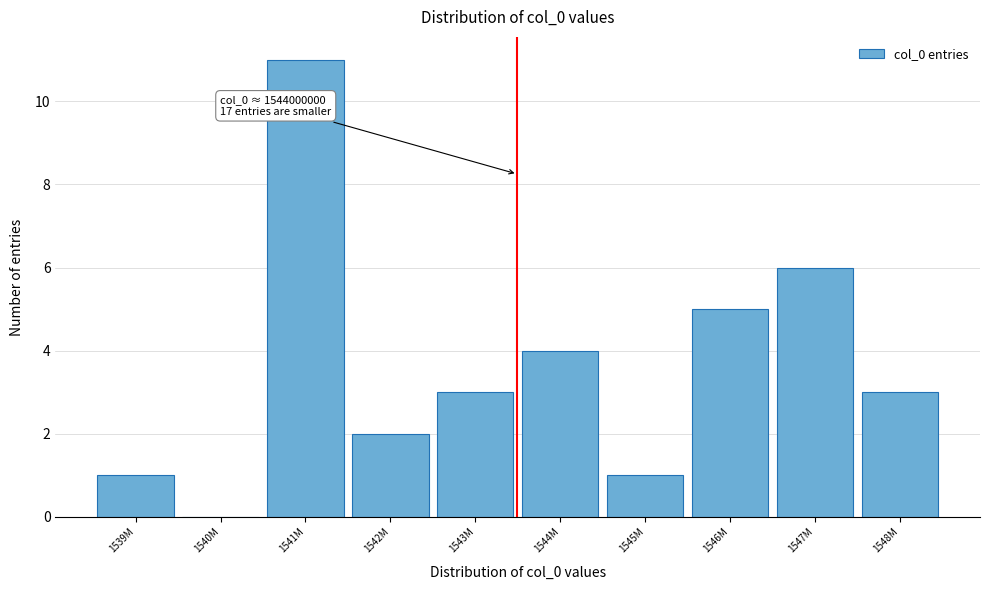

Reading left to right, list all the values displayed in this chart.

1539M=1	1540M=0	1541M=11	1542M=2	1543M=3	1544M=4	1545M=1	1546M=5	1547M=6	1548M=3